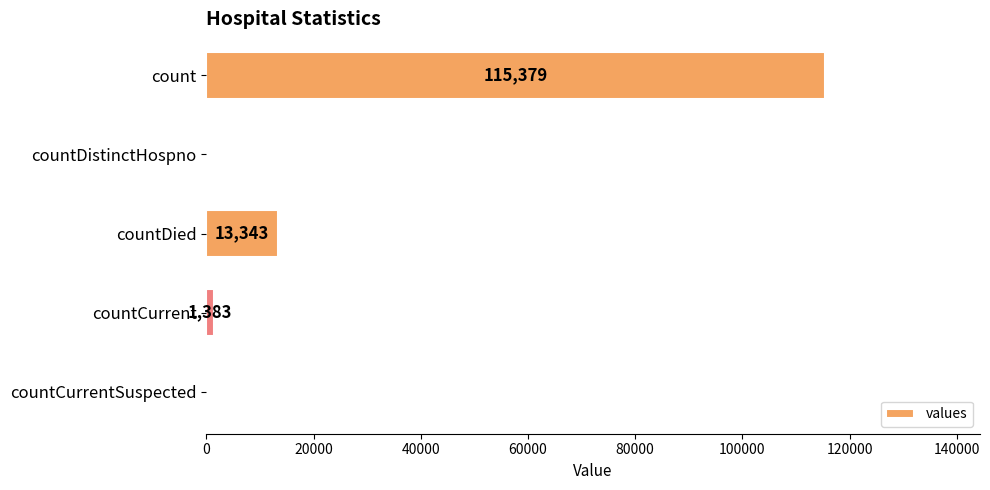

What is the greatest value displayed?

115379